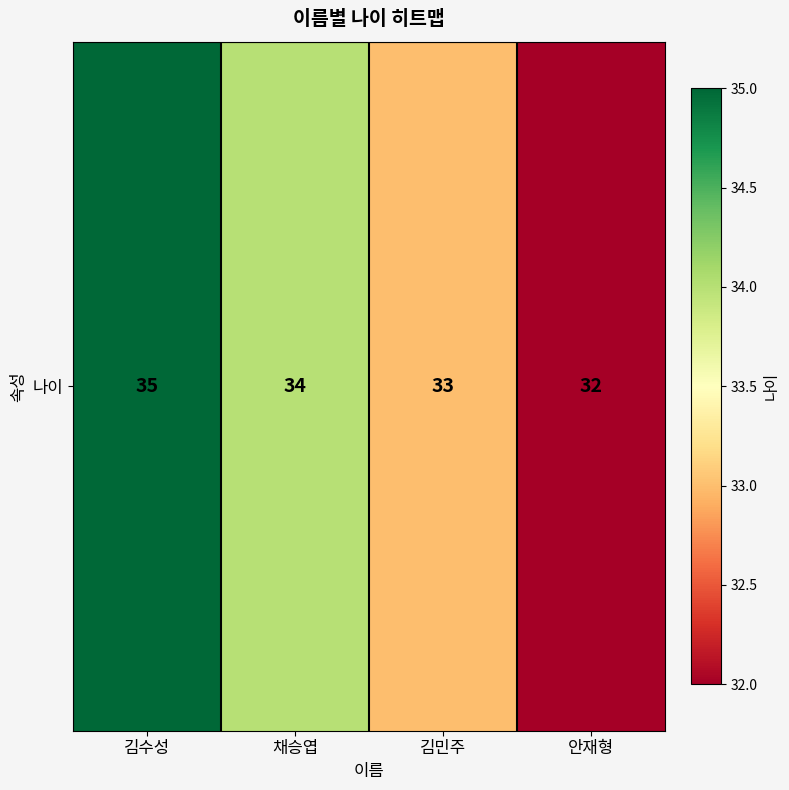

Count the number of data series in this chart.

1